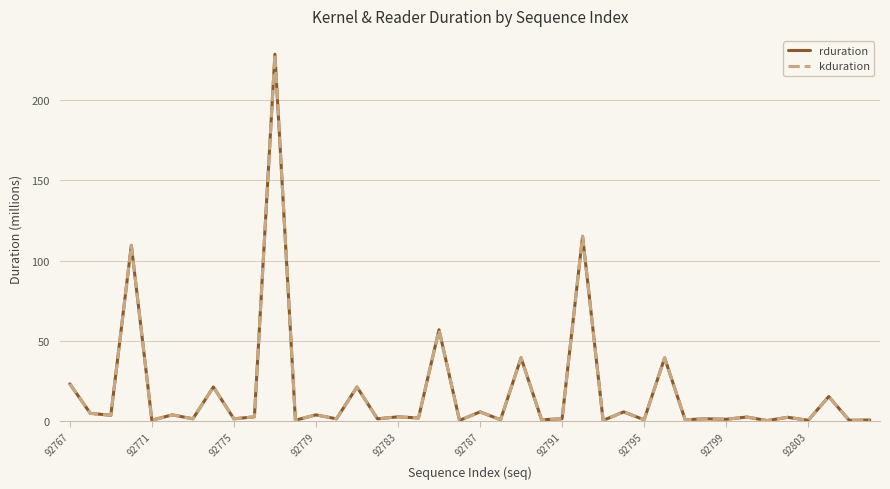

Does the chart display data point markers on the line(s)?

No